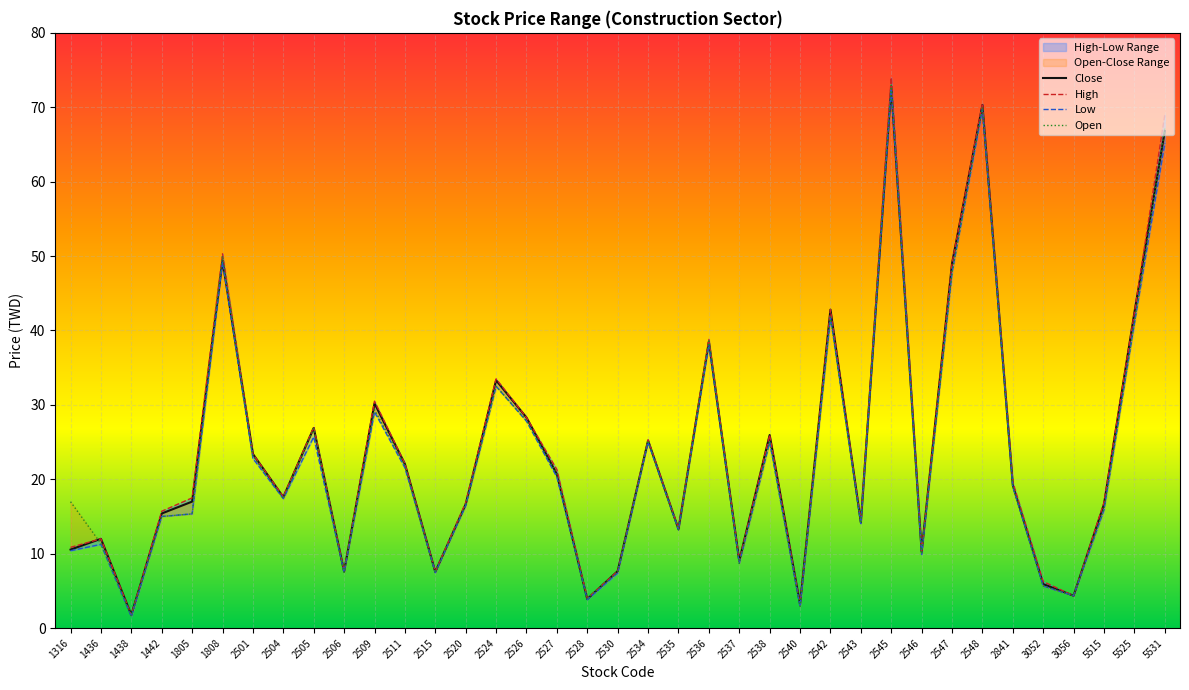

The value of High at 1442 is 15.7. True or false?

True